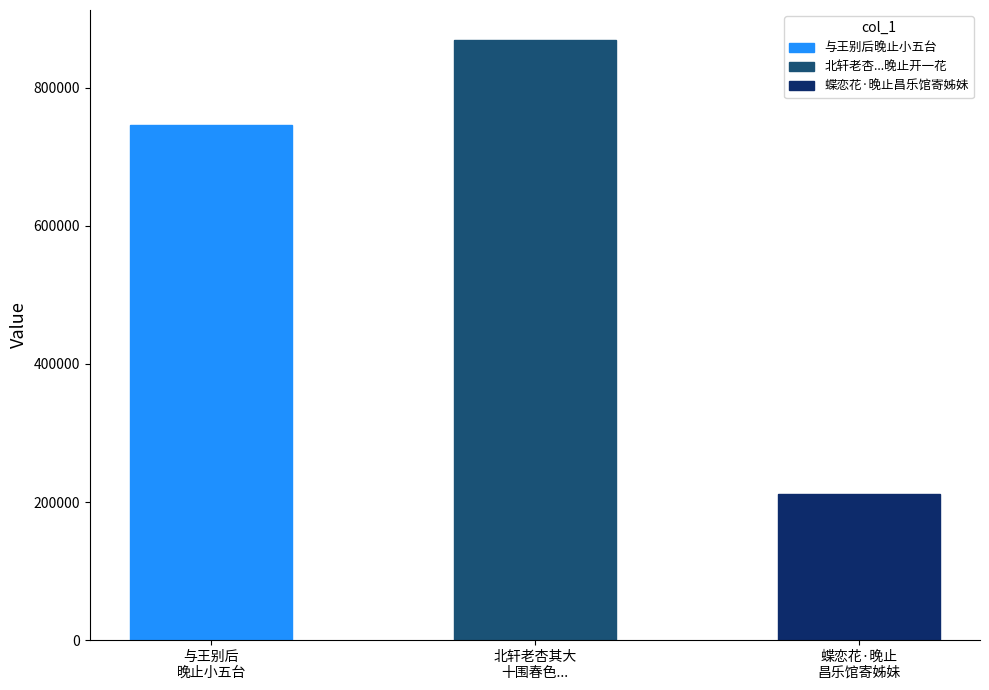

Approximately how many times larger is the value at 与王别后
晚止小五台 compared to 北轩老杏其大
十围春色...?

0.9